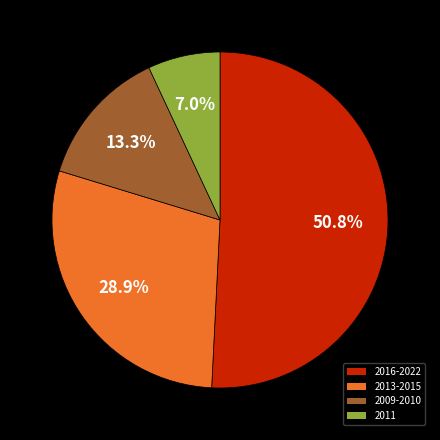

What is the ratio of the value at 2013-2015 to the value at 2016-2022?

0.6